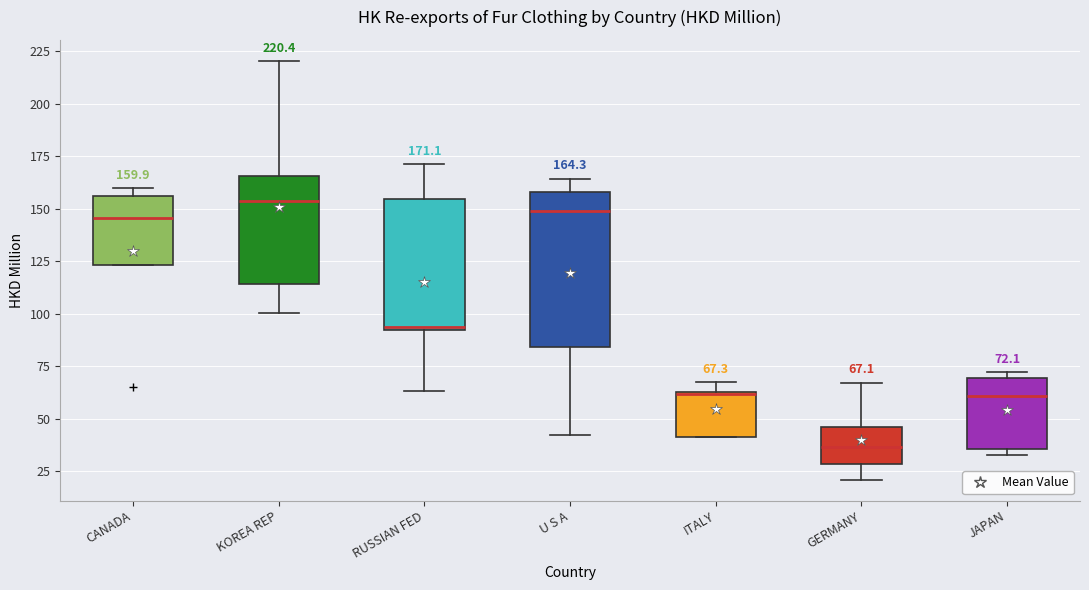

Comparing the boxes themselves (not the whiskers), which one is the tallest?

U S A